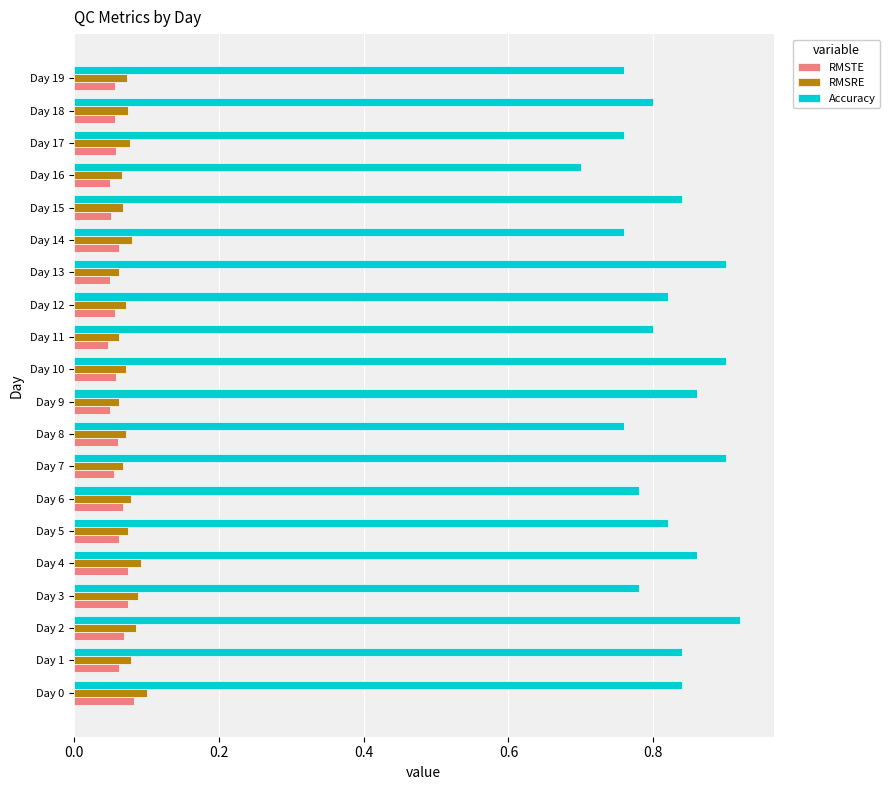

What are all the series names shown in the legend?

RMSTE, RMSRE, Accuracy